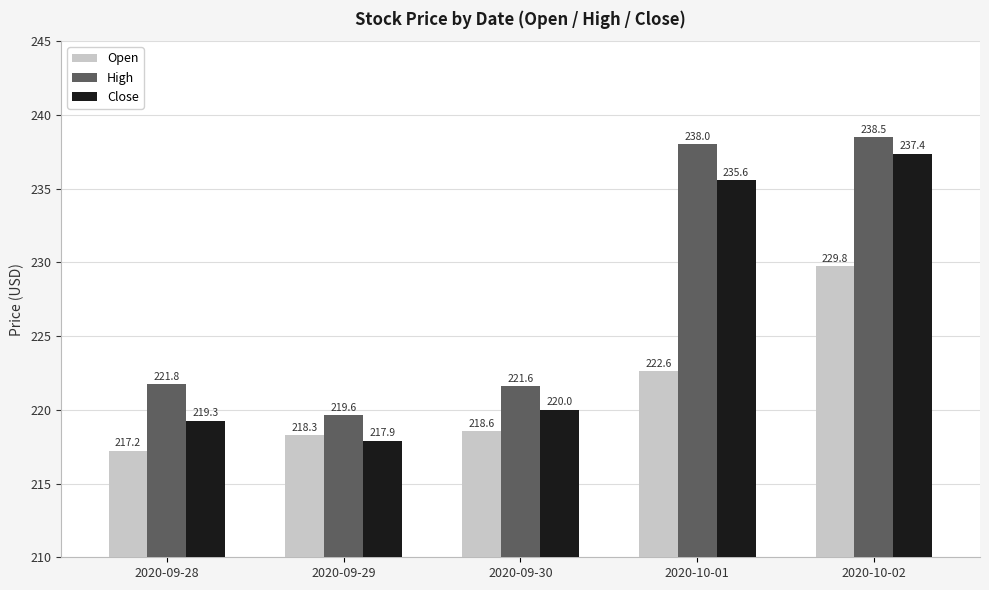

What is the sum of all Close values?

1130.2